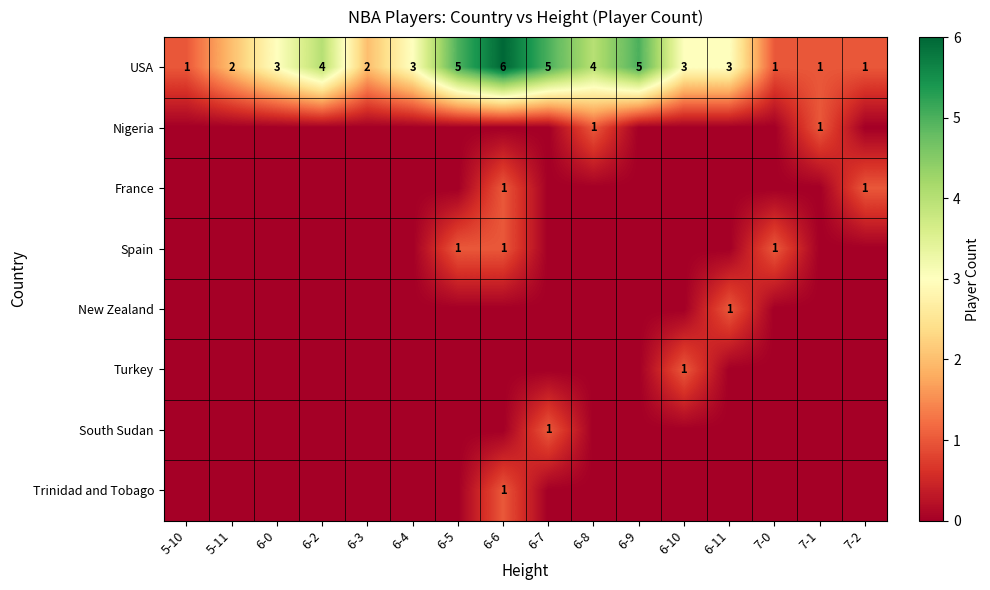

How many data points in USA are less than 3?

6